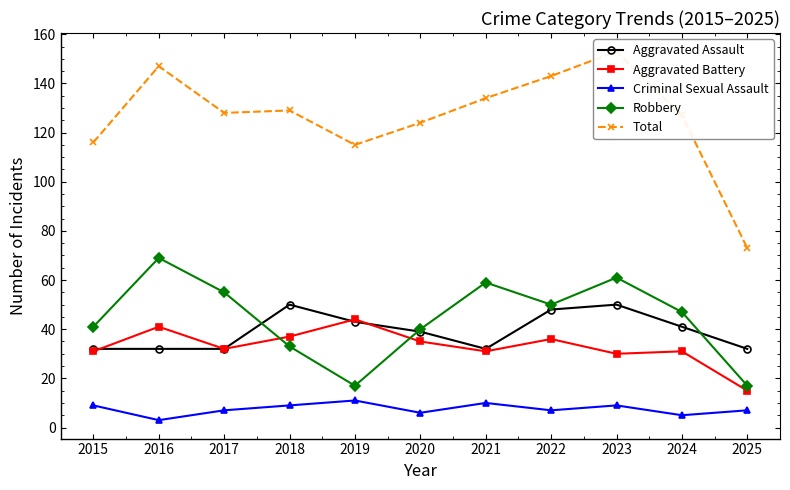

List the labels in order of Aggravated Assault value, smallest first.

2015, 2016, 2017, 2021, 2025, 2020, 2024, 2019, 2022, 2018, 2023